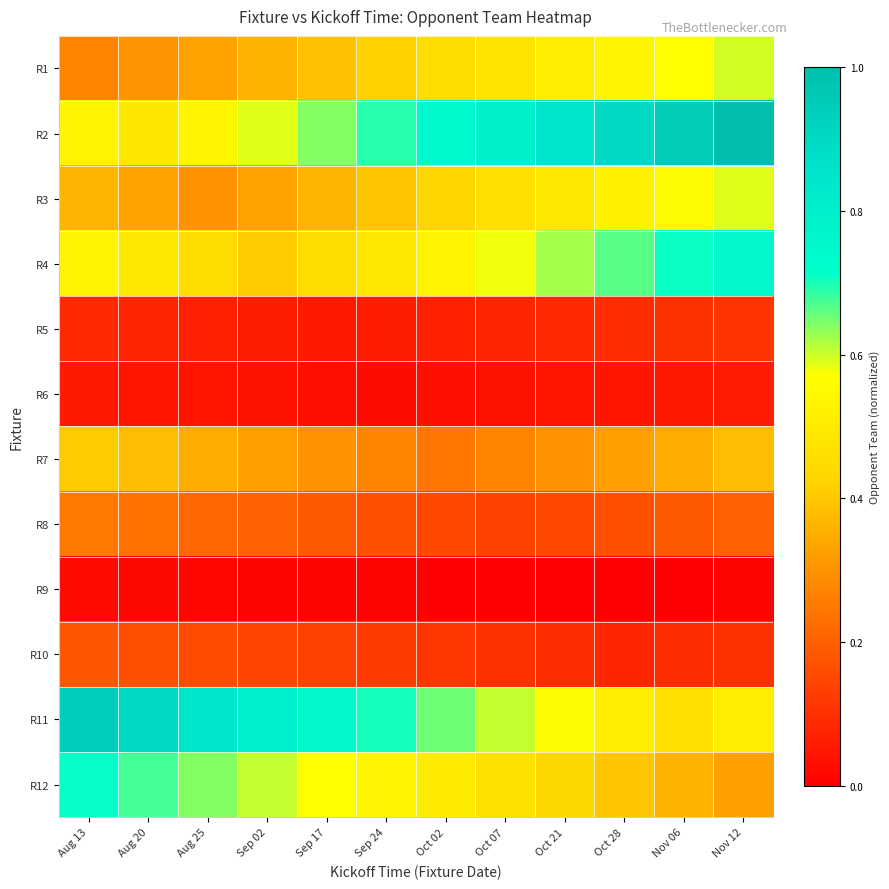

Count the number of categories in the chart.

12